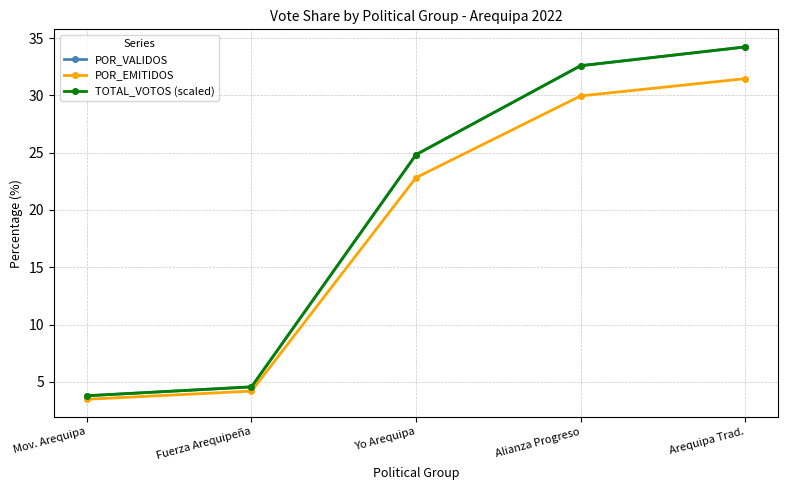

Count the number of categories in the chart.

5